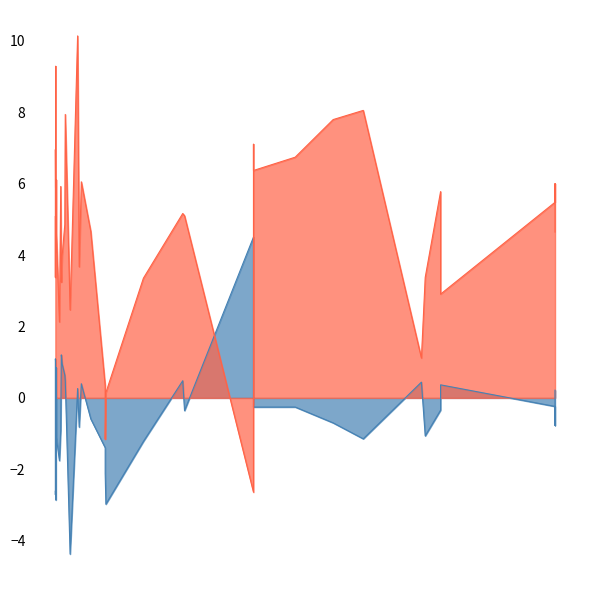

What is the value of the logFC point at the 25th from the left?

-1.2